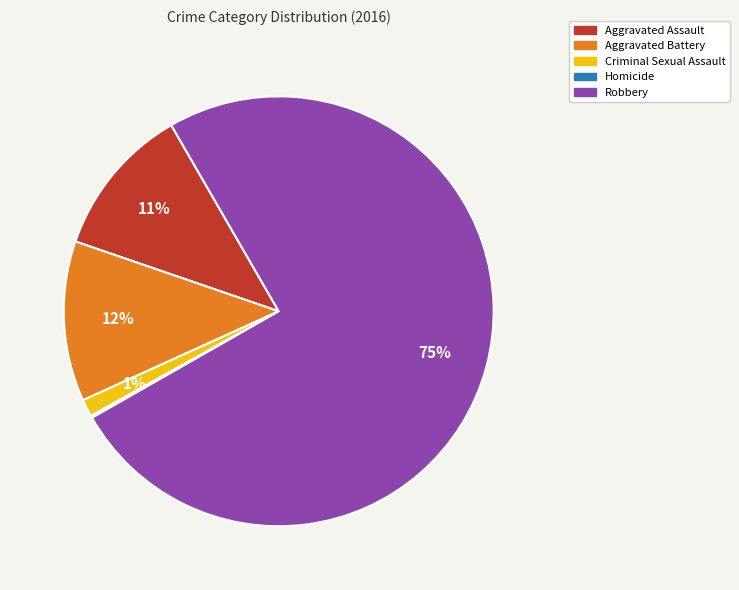

What percentage is the Aggravated Assault slice, to the nearest percent?

11%